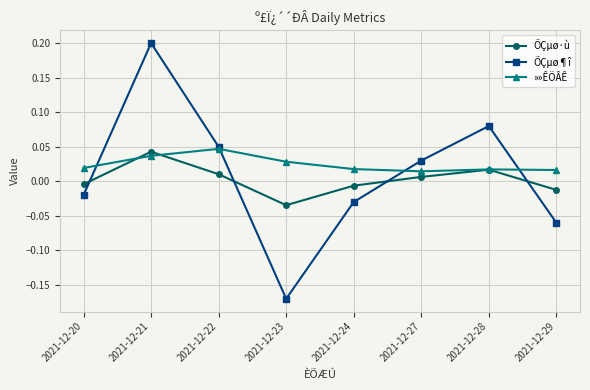

True or false: ÕÇµø¶î has more than 1 interior local peaks.

True